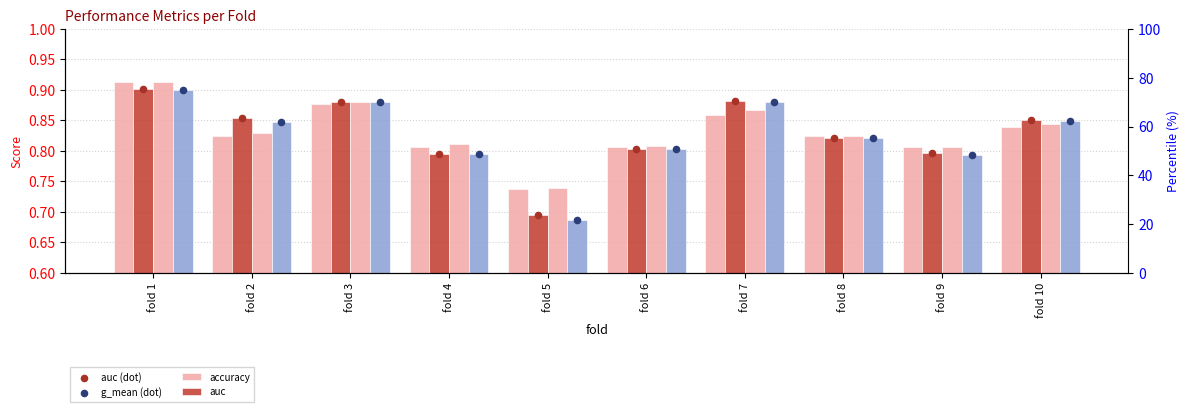

Which series contains the lowest Y value?

g_mean